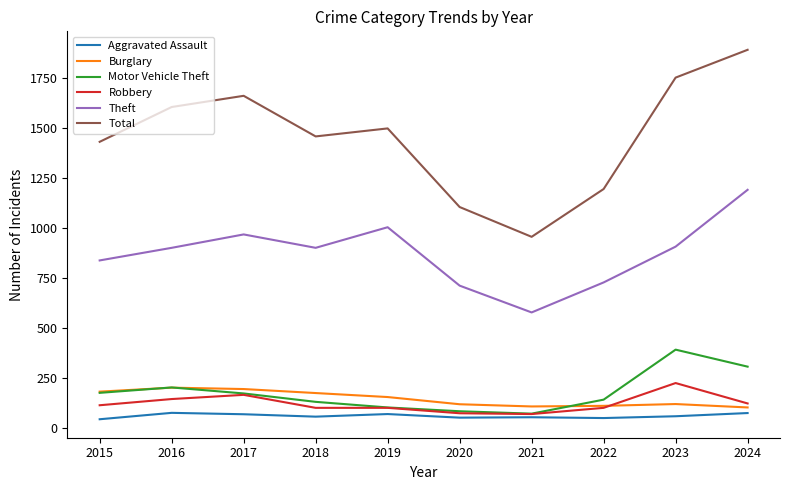

What is the minimum value for Aggravated Assault?

42